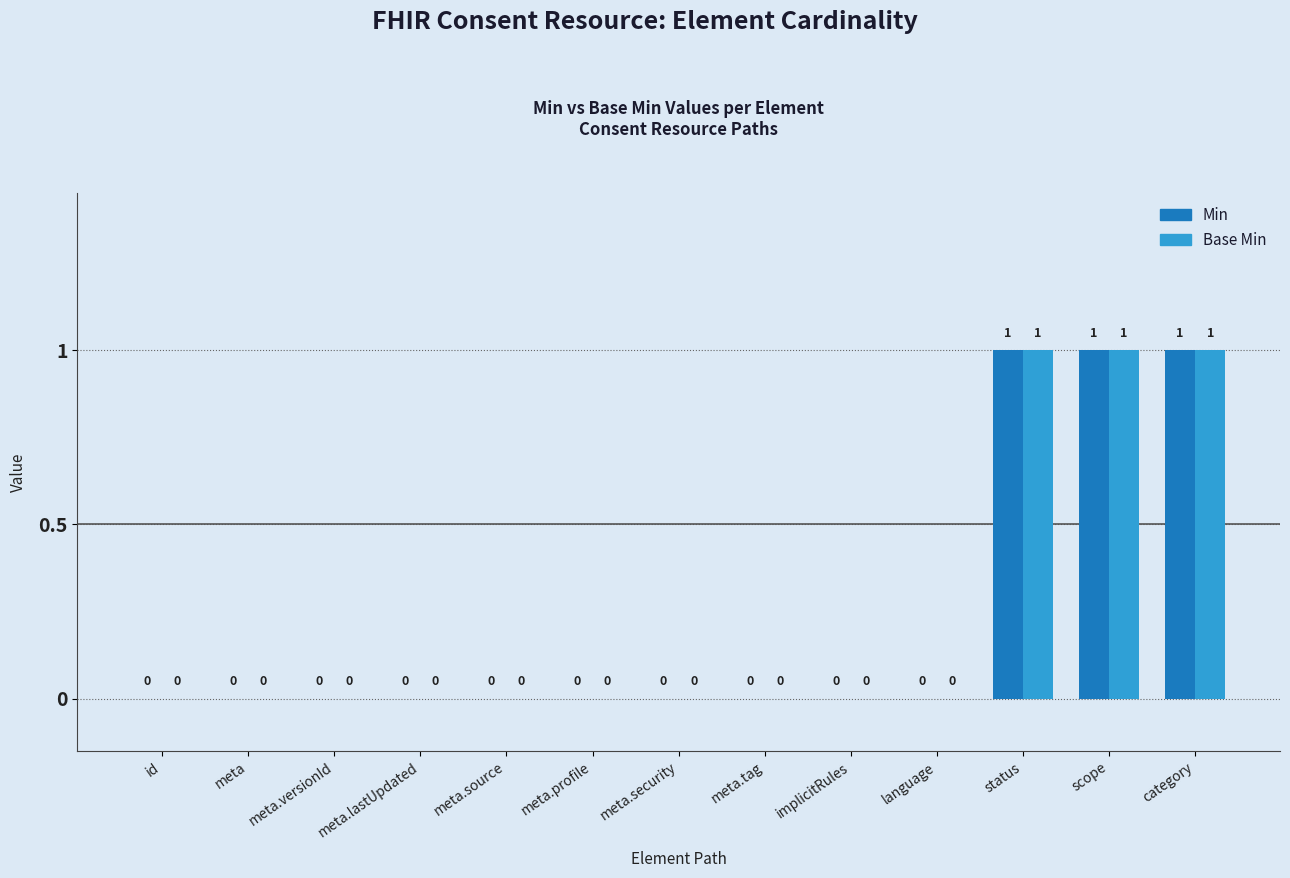

How many Base Min values are between 0 and 1?

13